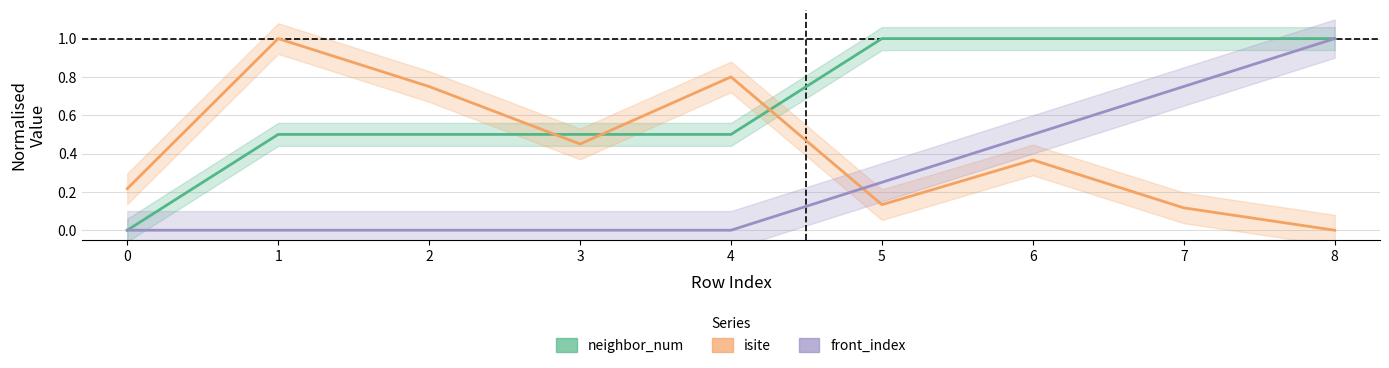

Between 1 and 2, which is larger?

1